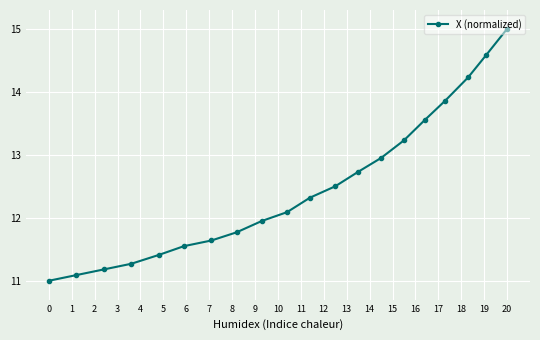

How many lines are shown in the chart?

1